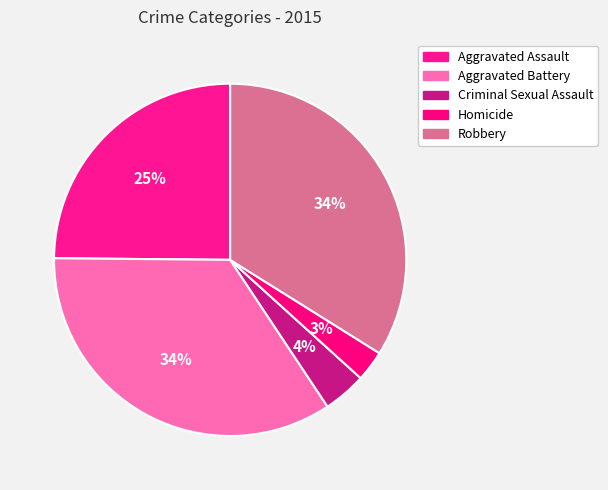

How many slices are in this pie chart?

5